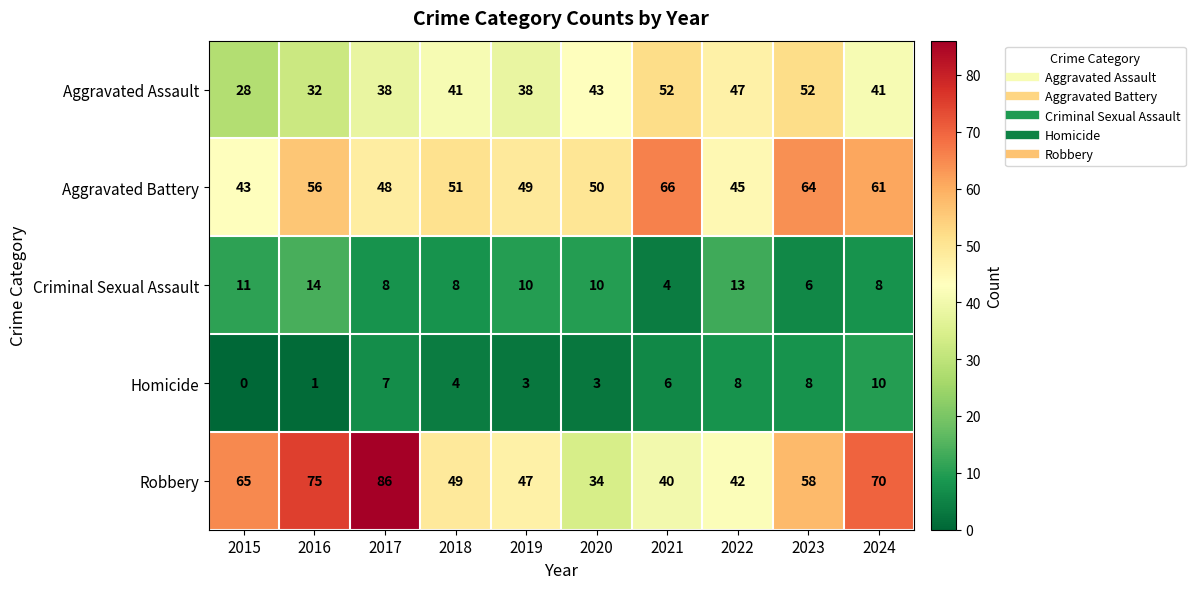

What is the average value of the Aggravated Assault series?

41